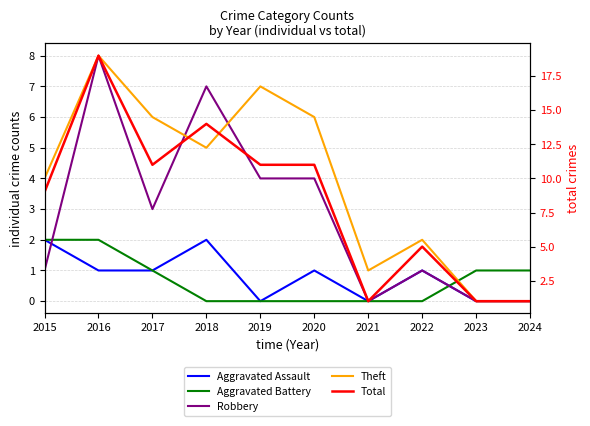

Is it true that Robbery equals 8 at 2016?

True